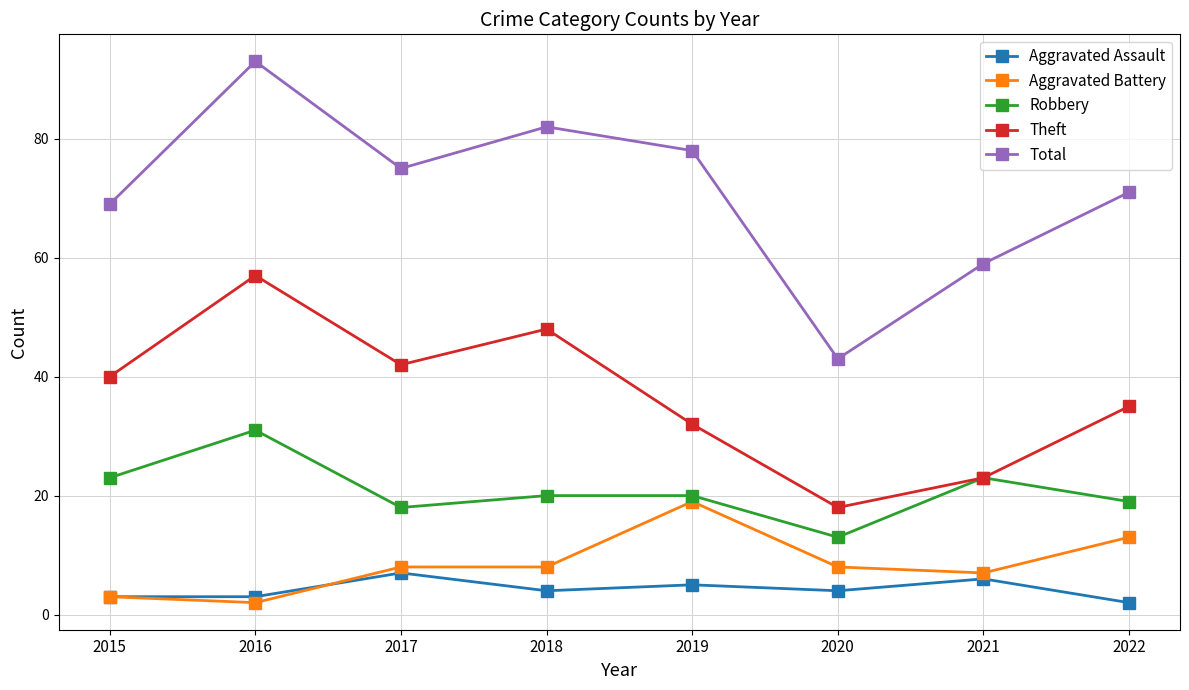

How many data points in Theft are less than 40?

4